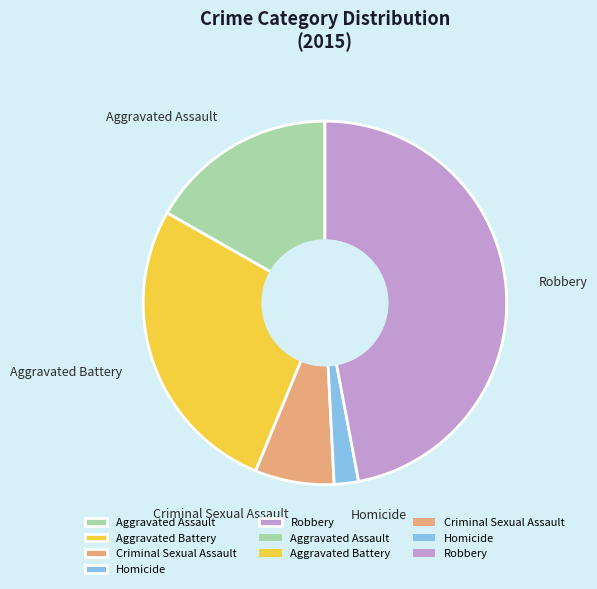

Does any single category account for the majority?

No